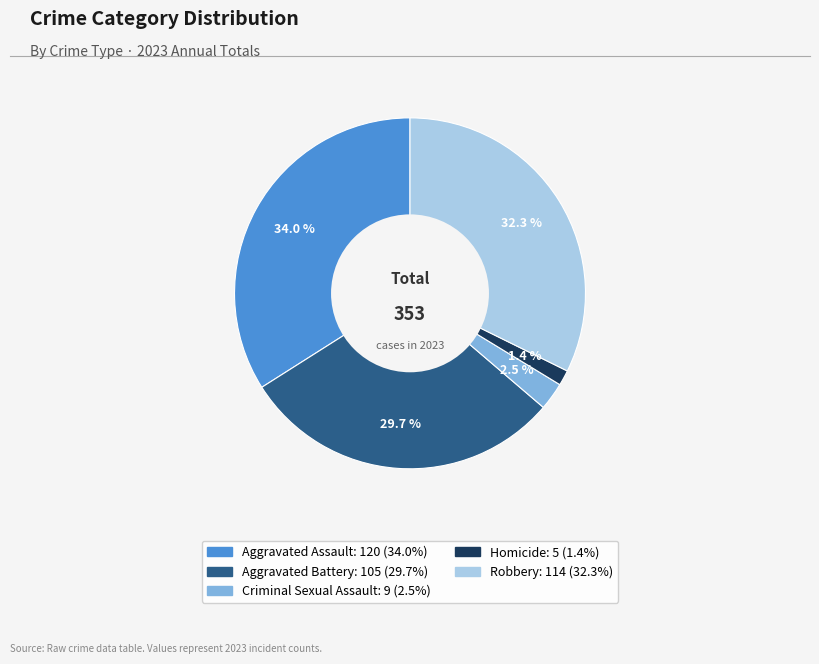

Rank the categories by value from highest to lowest.

Aggravated Assault, Robbery, Aggravated Battery, Criminal Sexual Assault, Homicide